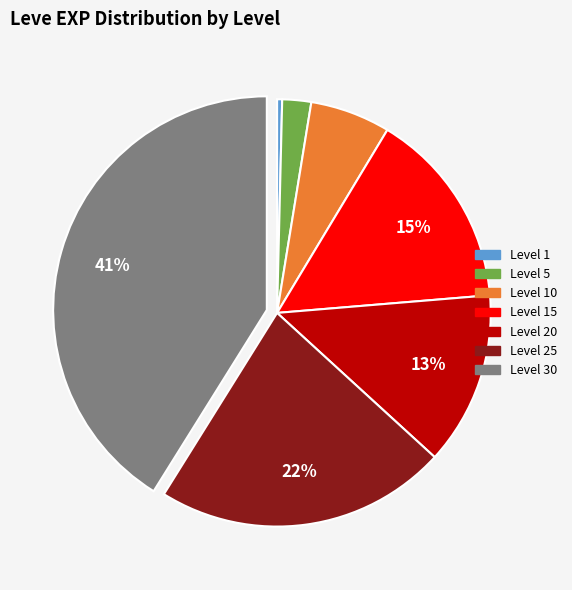

The Level 20 slice represents 13% of the pie. True or false?

True